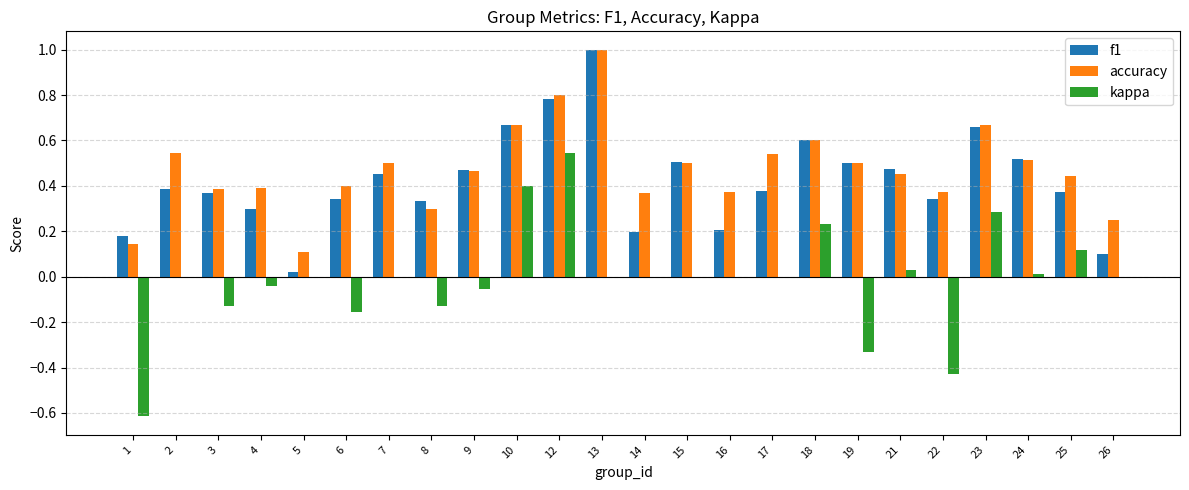

Are the bars grouped side by side (vs. stacked)?

Yes